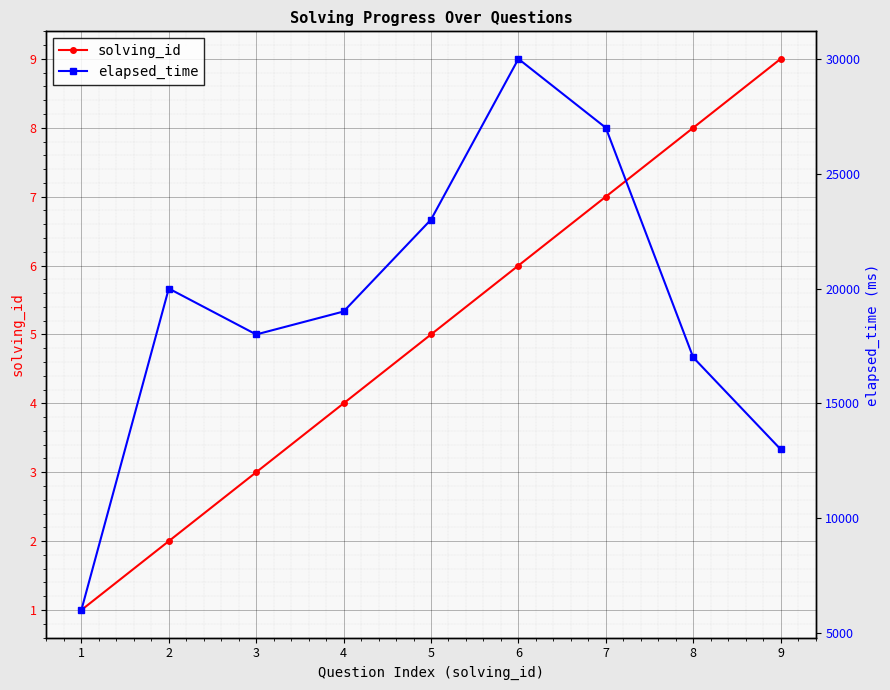

What is the sum of the solving_id values at 3 and 9?

12